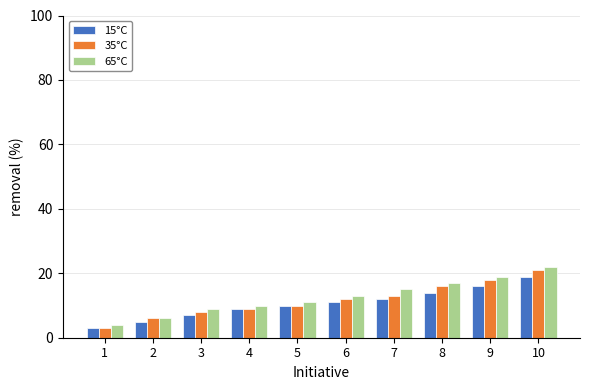

What is the total value across all series at 3?

24